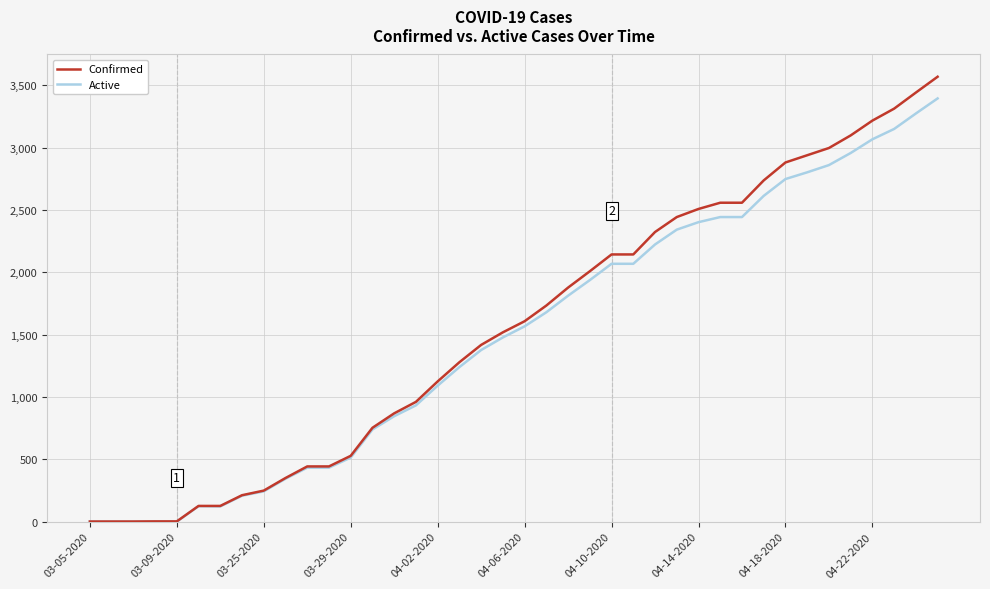

What is the average value of the Active series?

1500